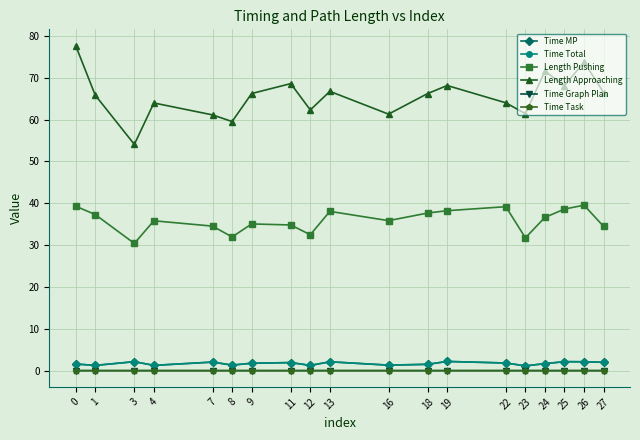

True or false: Length Approaching has a value of 38.7 at 16.

False